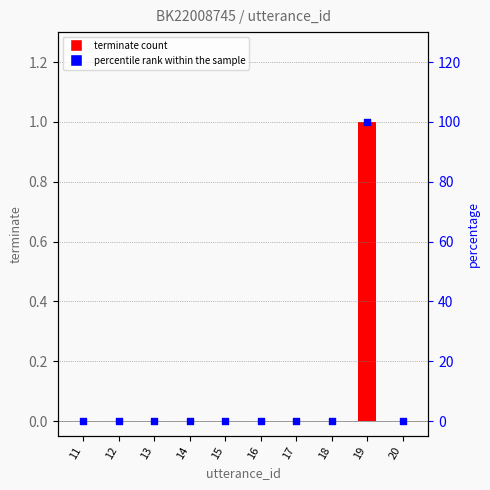

Which series contains the lowest Y value?

terminate